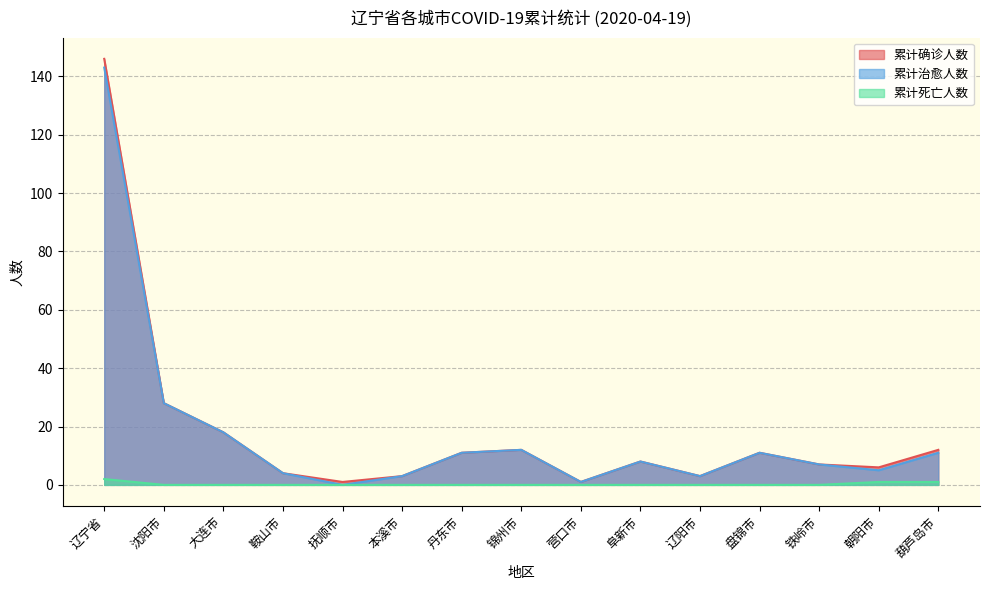

Does the chart have visible grid lines?

Yes